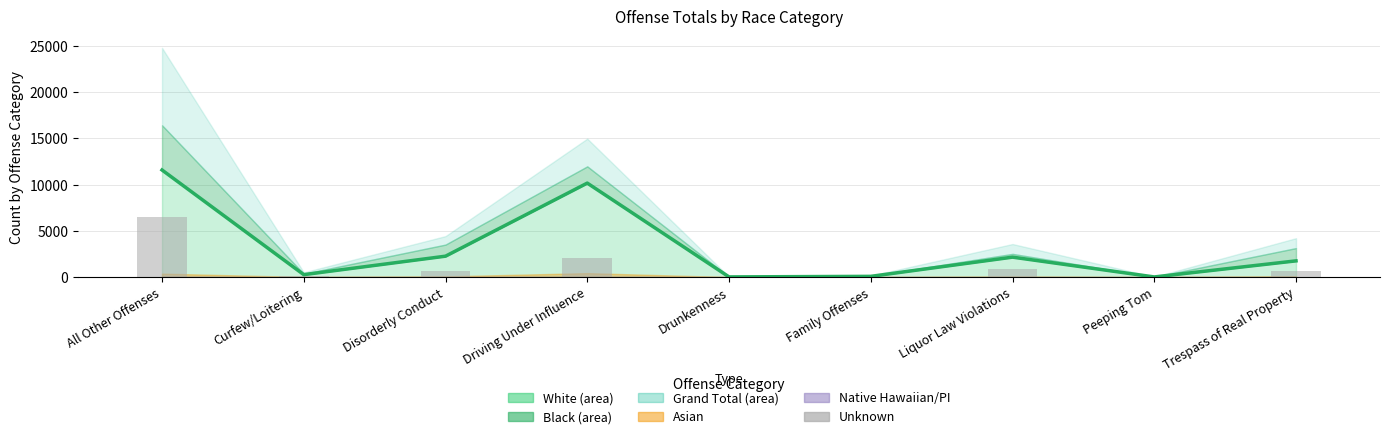

What is the maximum value for Unknown?

6539